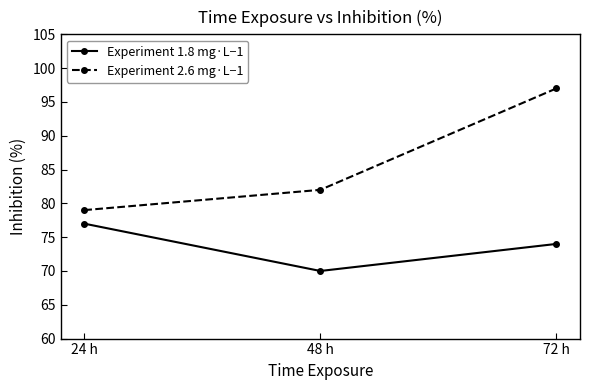

What is the highest value of the Experiment 2.6 mg·L−1 series?

97